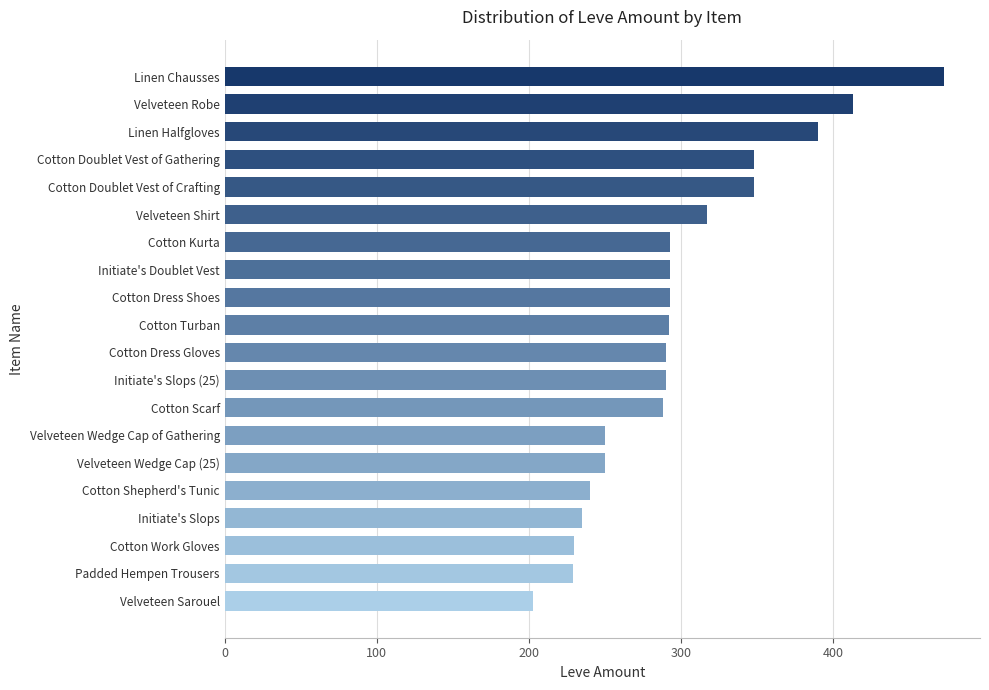

What is the ratio of the value at Velveteen Sarouel to the value at Cotton Dress Shoes?

0.7